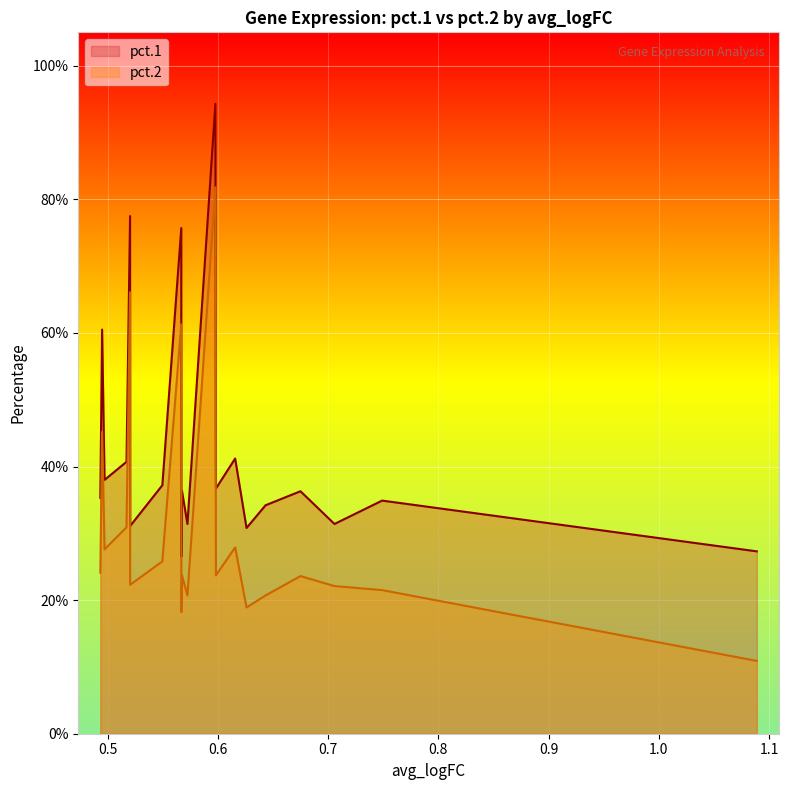

Rank the categories by pct.1 value from lowest to highest.

TMEM123, CNTN1, OPALIN, LGI3, TNIK, KANK1, ZDHHC9, LINC01170, SOX8, PTN, TMEM151A, MAPK8IP1, TPPP, ELOVL1, REEP3, VWA1, CARNS1, MAG, SCD, CNP